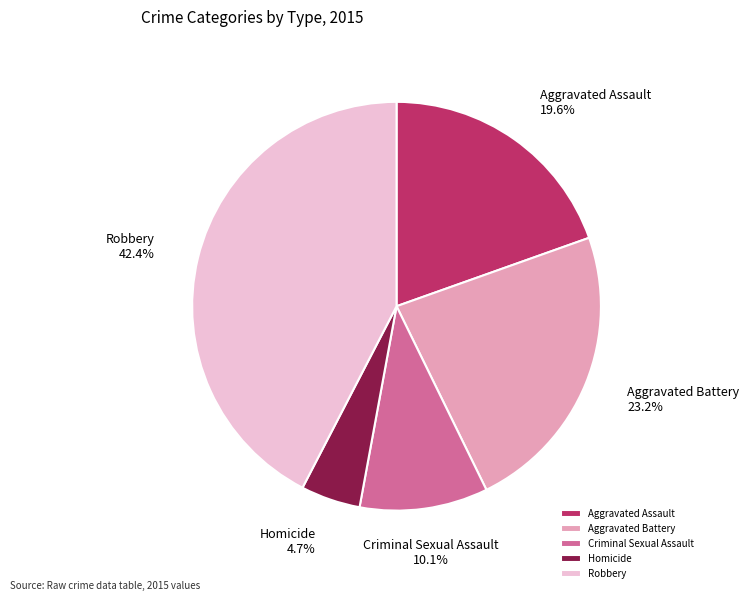

To the nearest percent, what portion does Robbery represent?

42%